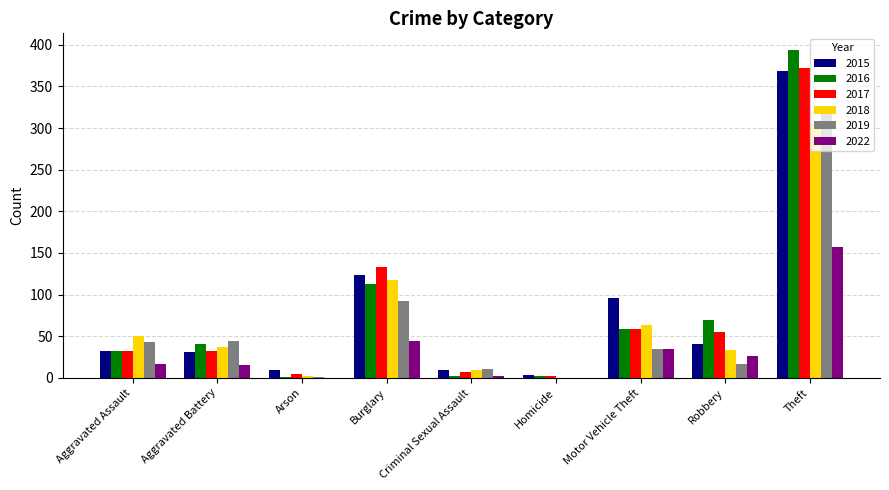

What value does the 2016 series have at Theft?

394